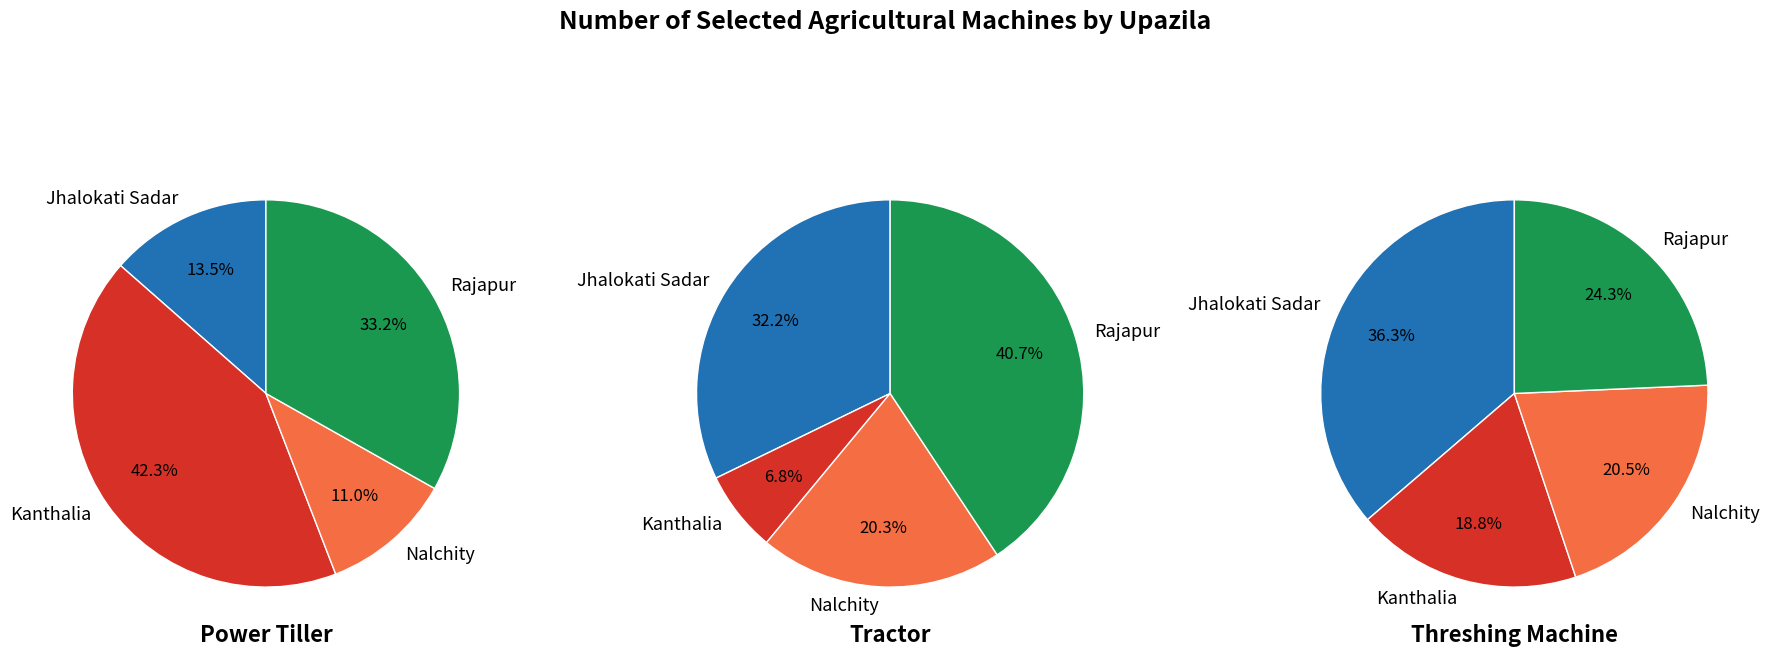

Rank the series by their average value, from lowest to highest.

Tractor, Threshing Machine, Power Tiller